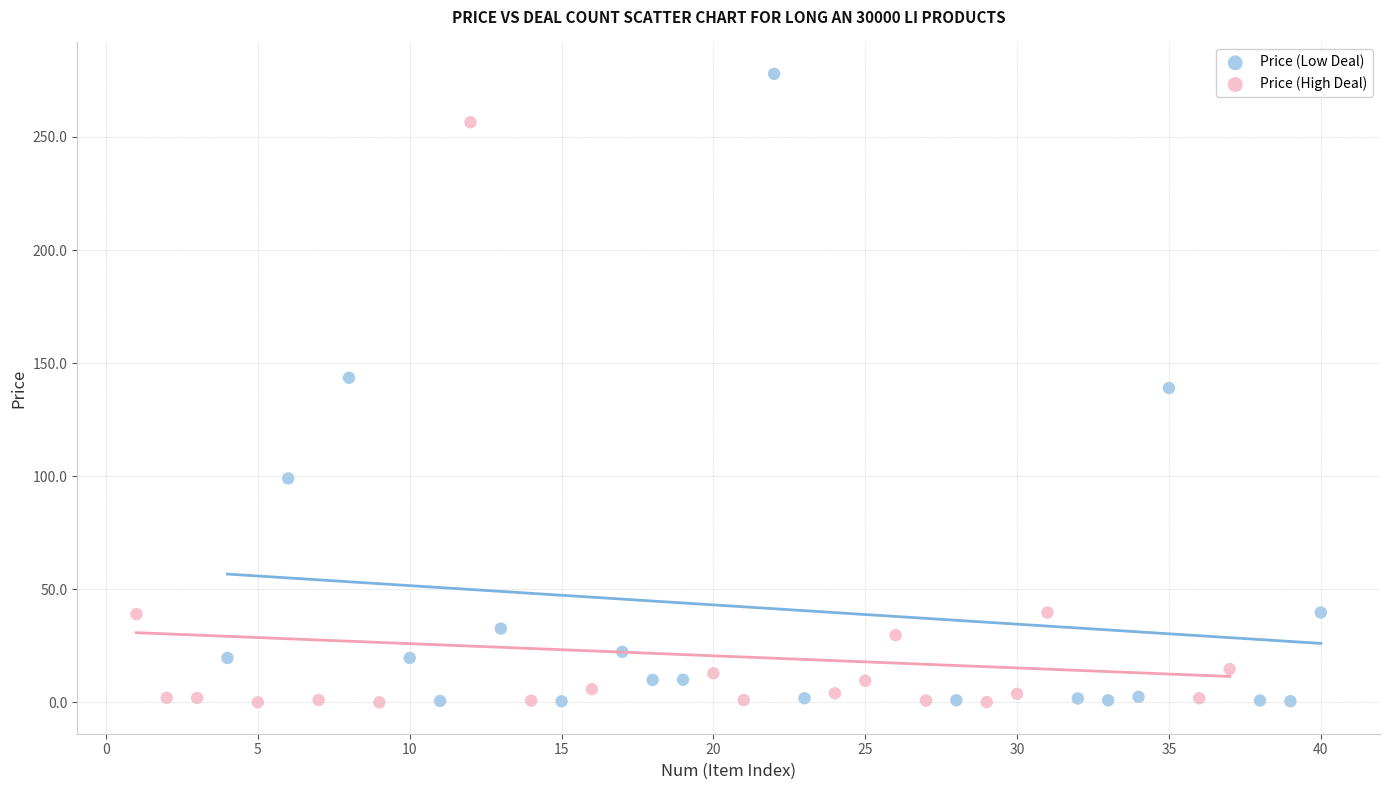

Which series has the largest Y range (max minus min)?

Price (Low Deal)